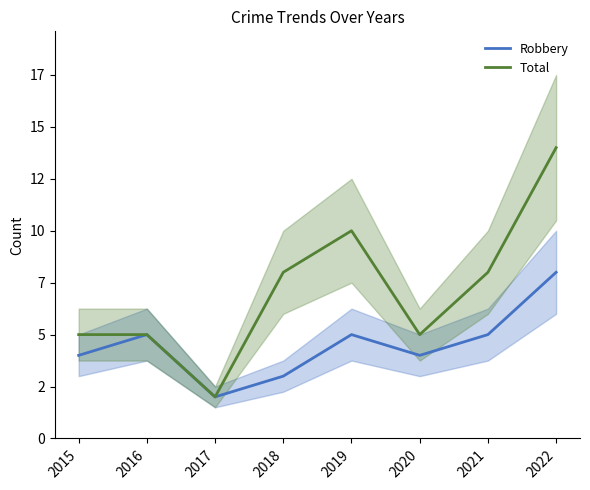

The Robbery series shows 3 at 2018. True or false?

True